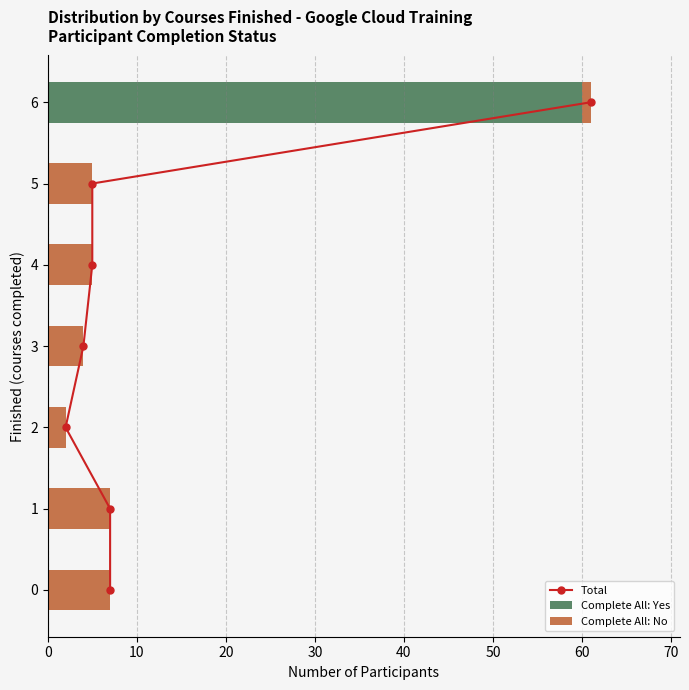

What is the sum of all Complete All: Yes values?

60